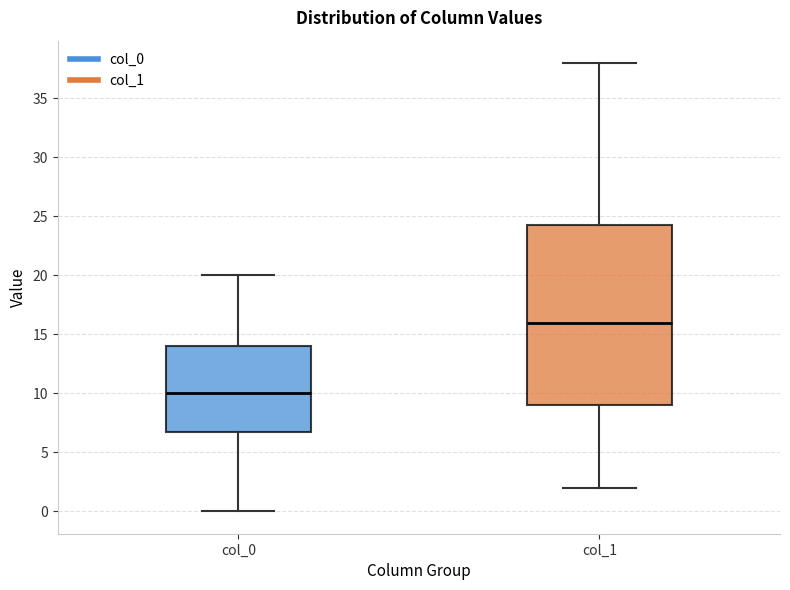

Where is the upper edge of the box for col_0 on the y-axis? The values are not printed on the chart, so give them approximately, as read against the axis.

14.0